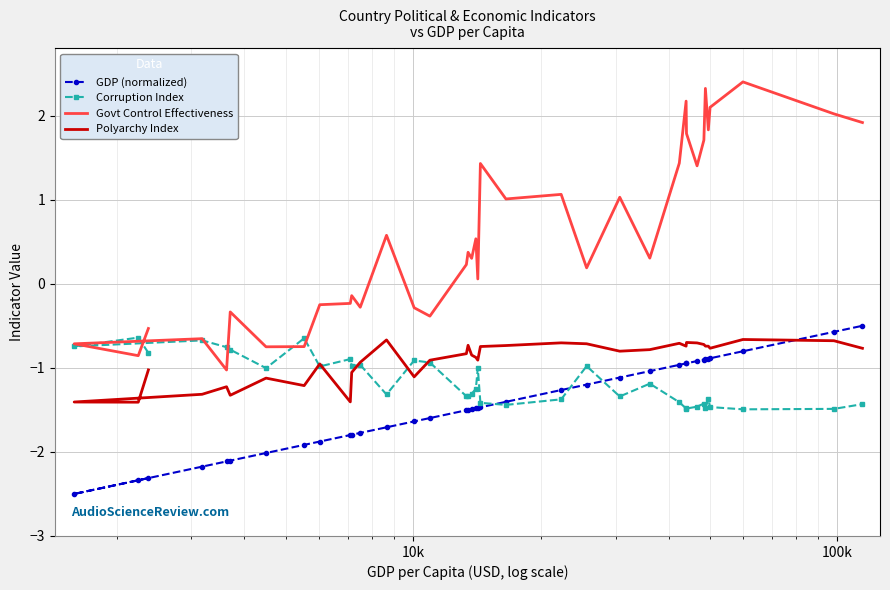

How many interior local valleys does the GDP (normalized) series have?

1